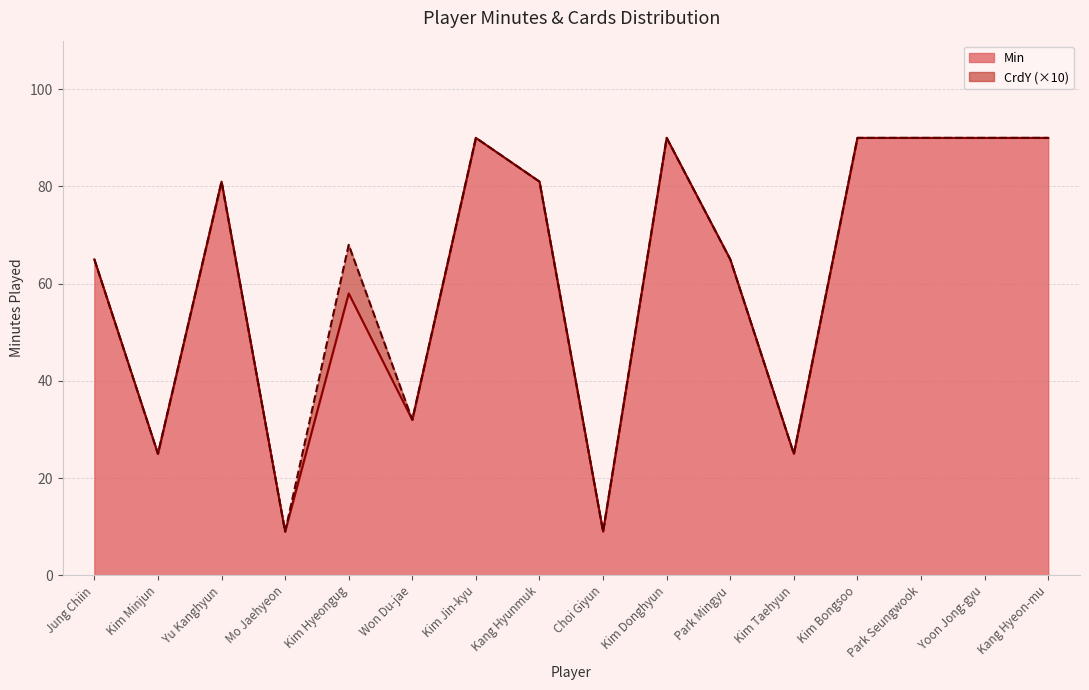

Reading left to right, extract all data points from this chart.

65	25	81	9	58	32	90	81	9	90	65	25	90	90	90	90